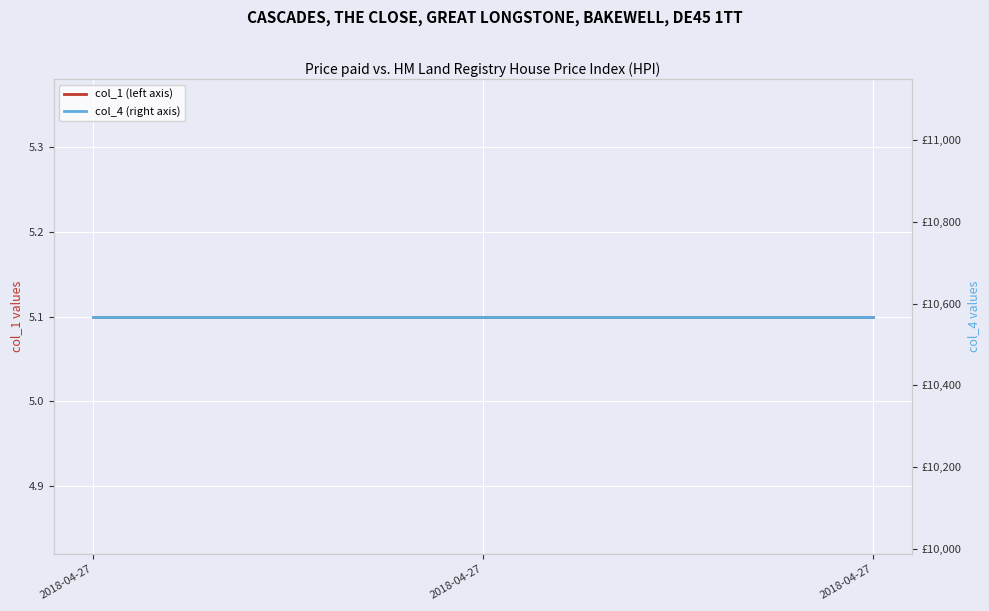

Is it true that col_4 (right axis) equals 10567.9 at 2018-04-27?

True